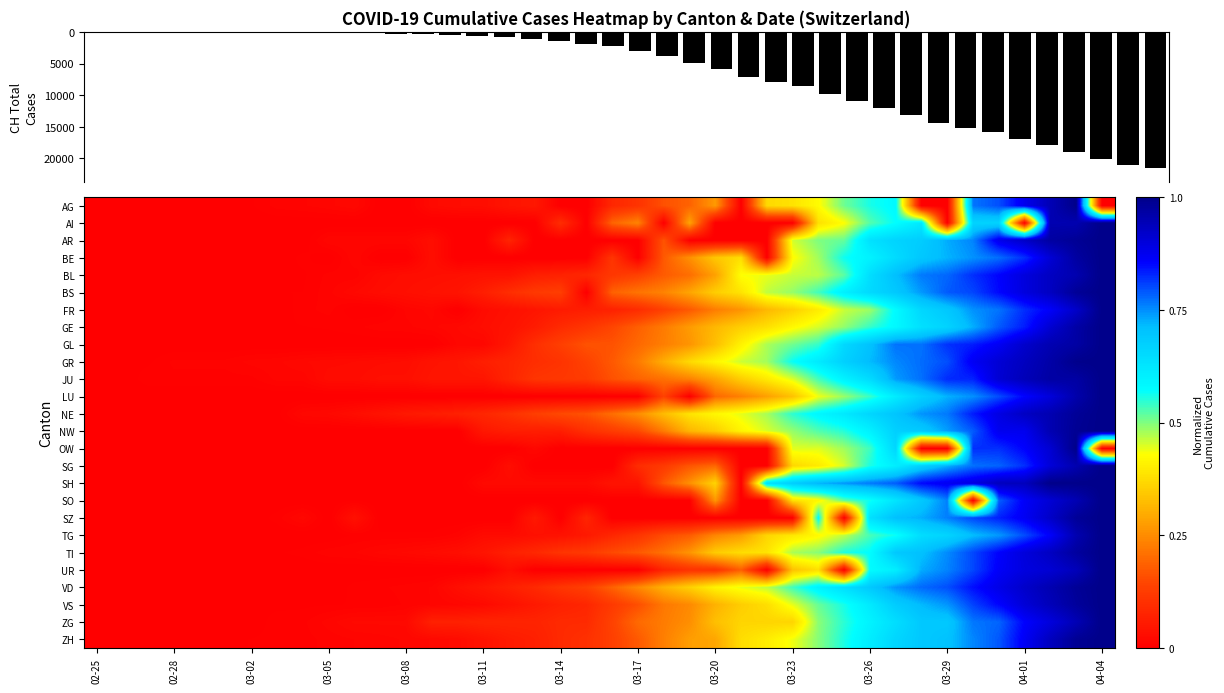

What is the average value of the NW series?

0.3